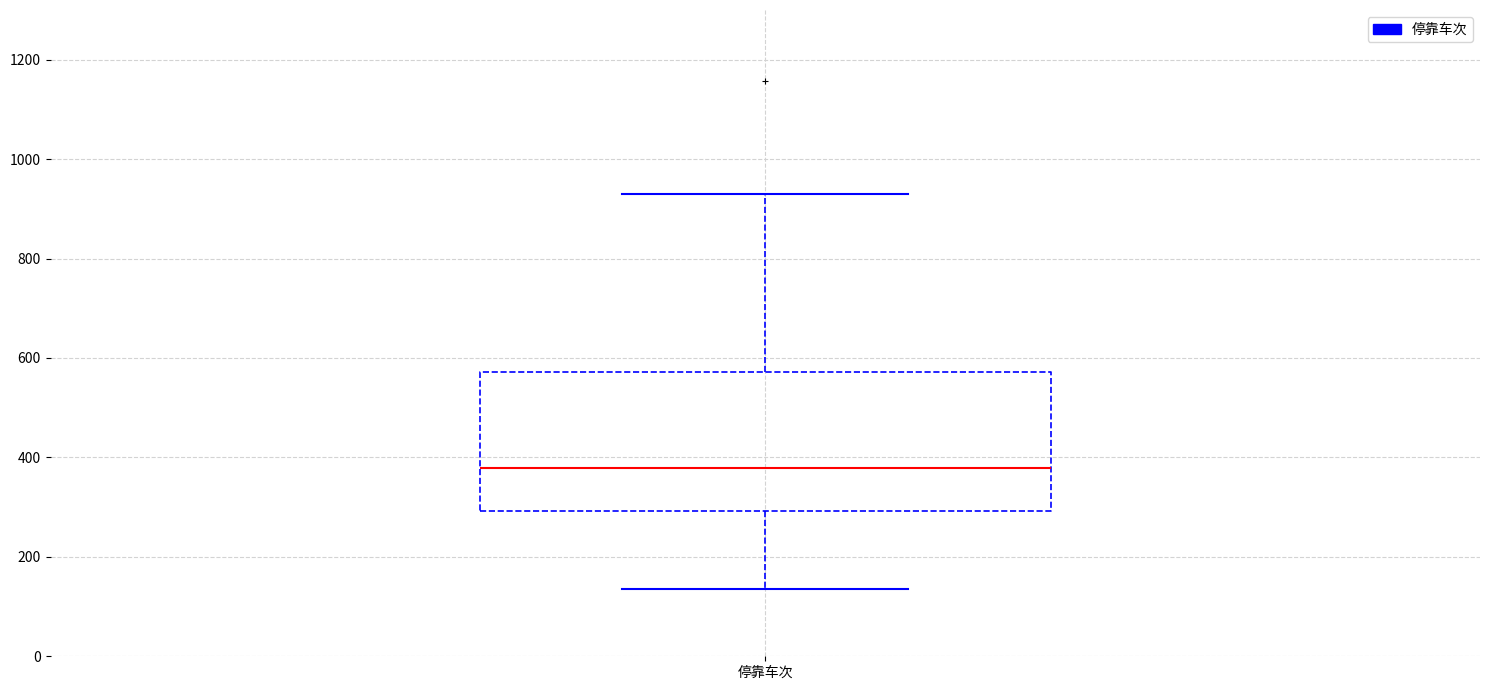

Transcribe this box plot: give where the median line is, the range the box spans, and where the two whiskers end, as read against the y-axis. The values are not printed on the chart, so give them approximately, as read against the axis.

median 380, box 300 to 580, whiskers 140 to 940